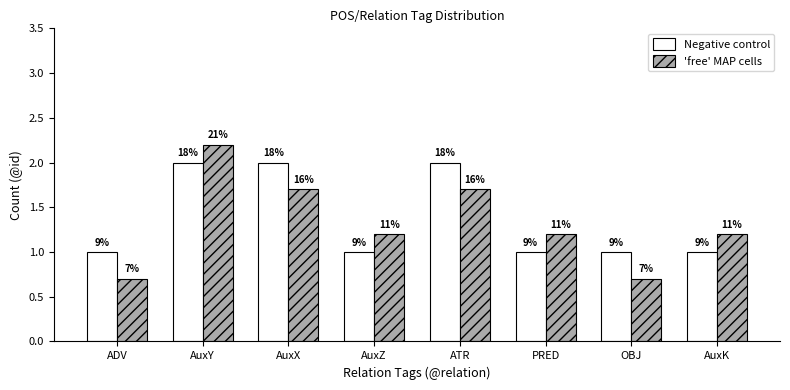

What is the spread (max minus min) of values at AuxX?

0.3